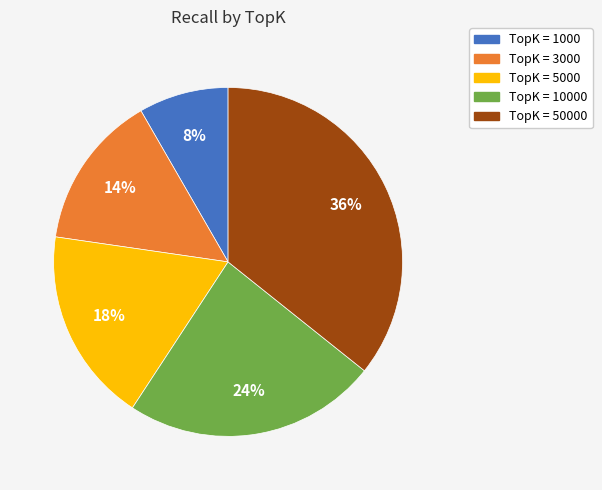

How many slices are in this pie chart?

5